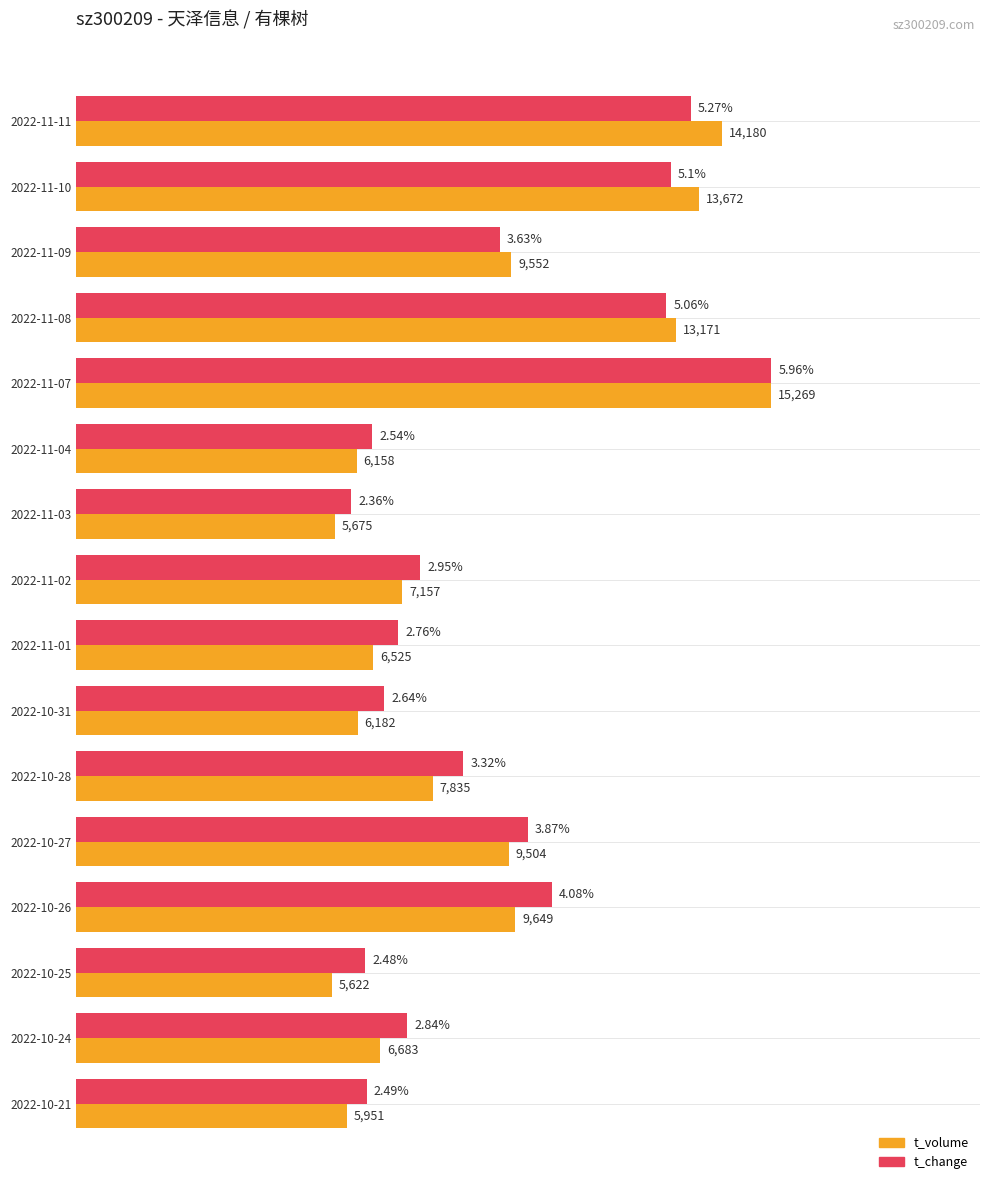

What are all the series names shown in the legend?

t_volume, t_change